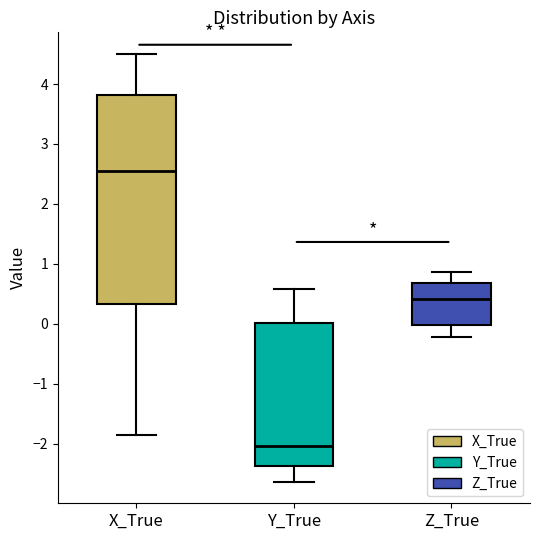

Reading left to right, transcribe this box plot: for each box, give where its median line is, the range the box spans, and where its two whiskers end, as read against the y-axis. The values are not printed on the chart, so give them approximately, as read against the axis.

X_True: median 2.5, box 0.3 to 3.8, whiskers -1.8 to 4.5
Y_True: median -2.0, box -2.4 to 0.0, whiskers -2.6 to 0.6
Z_True: median 0.4, box 0.0 to 0.7, whiskers -0.2 to 0.9